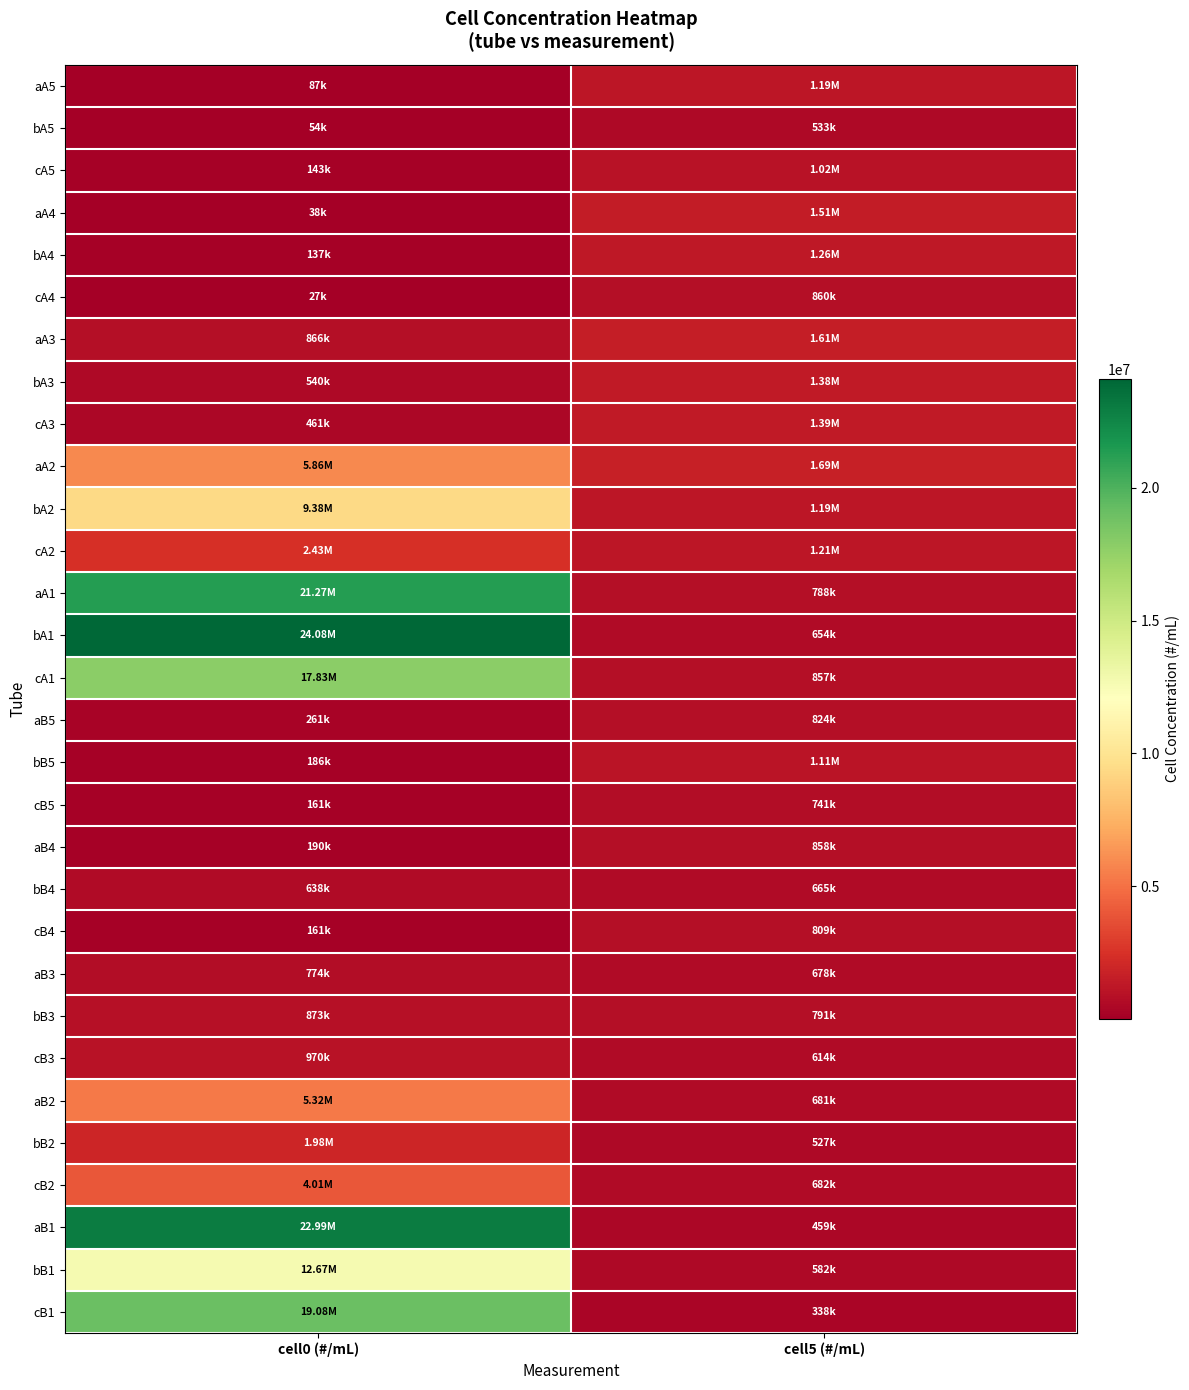

List the series in order of their peak value, lowest first.

bA5, bB4, cB5, aB3, cB4, aB5, aB4, cA4, bB3, cB3, cA5, bB5, aA5, bA4, bA3, cA3, aA4, aA3, bB2, cA2, cB2, aB2, aA2, bA2, bB1, cA1, cB1, aA1, aB1, bA1